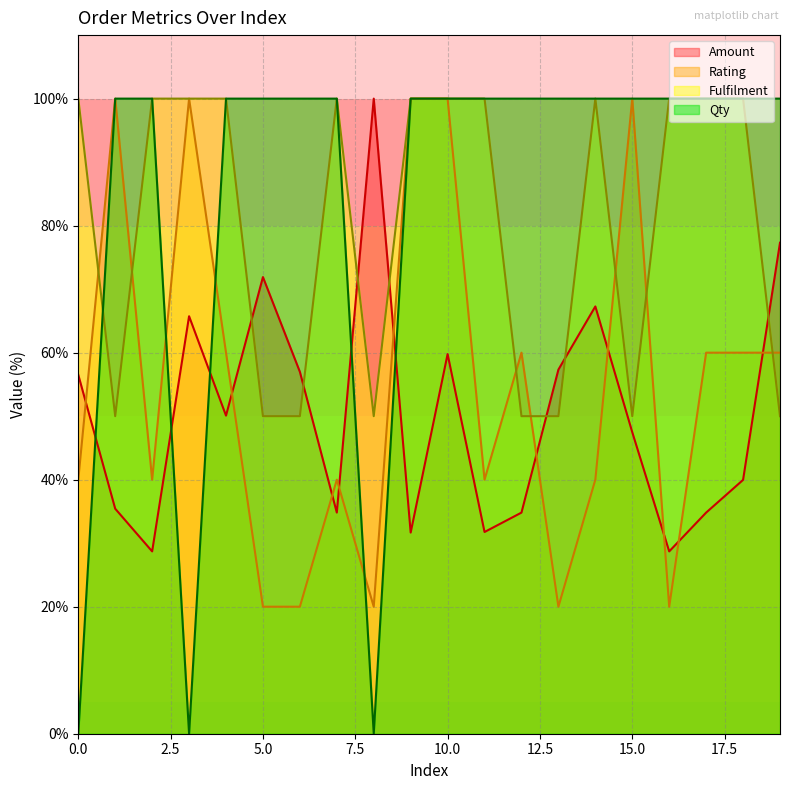

True or false: Qty and Fulfilment intersect in this chart.

True